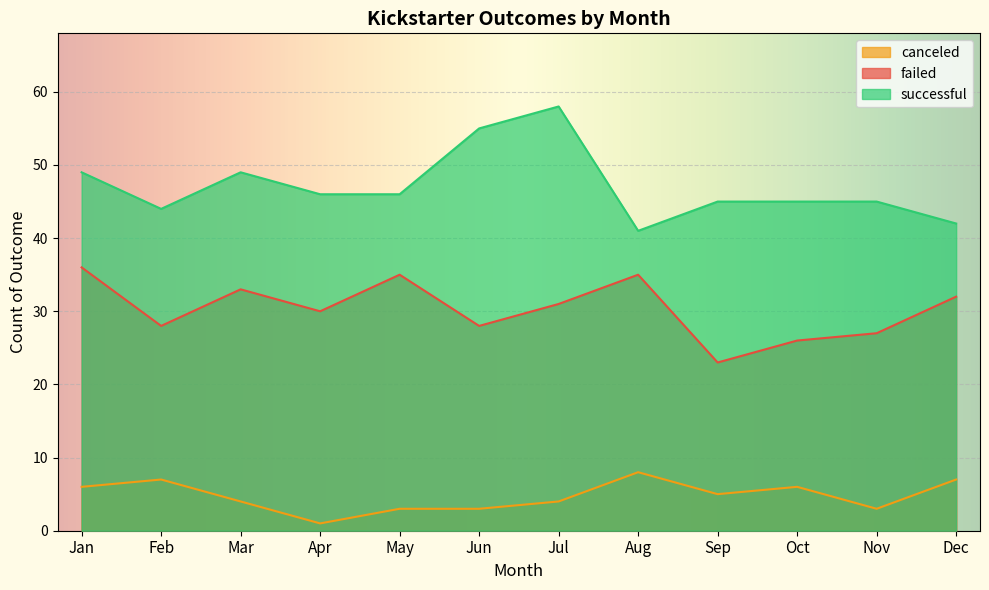

True or false: failed has more than 0 points higher than both neighbors.

True